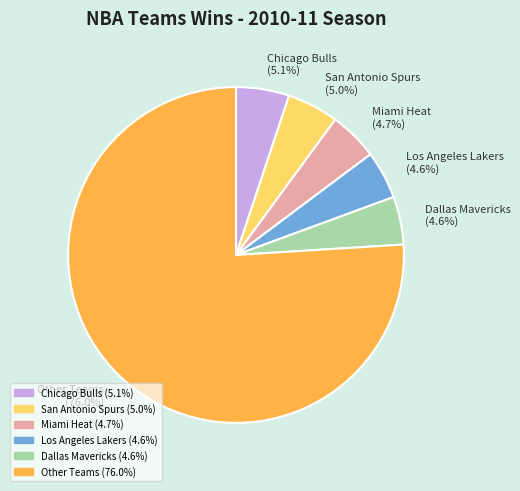

How many slices are in this pie chart?

6